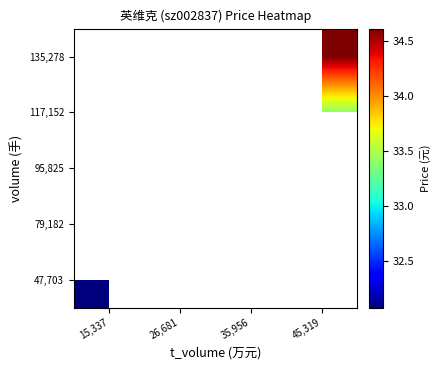

At how many categories does at least one series exceed 34?

2